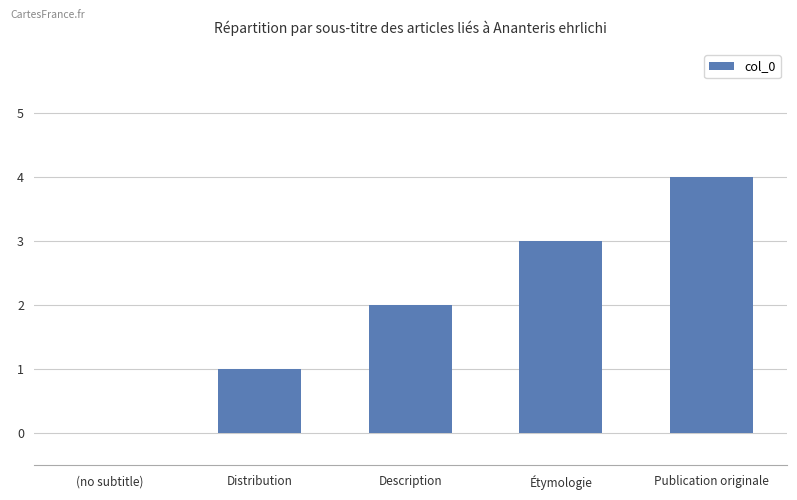

Is it true that the value at Publication originale is 4?

True